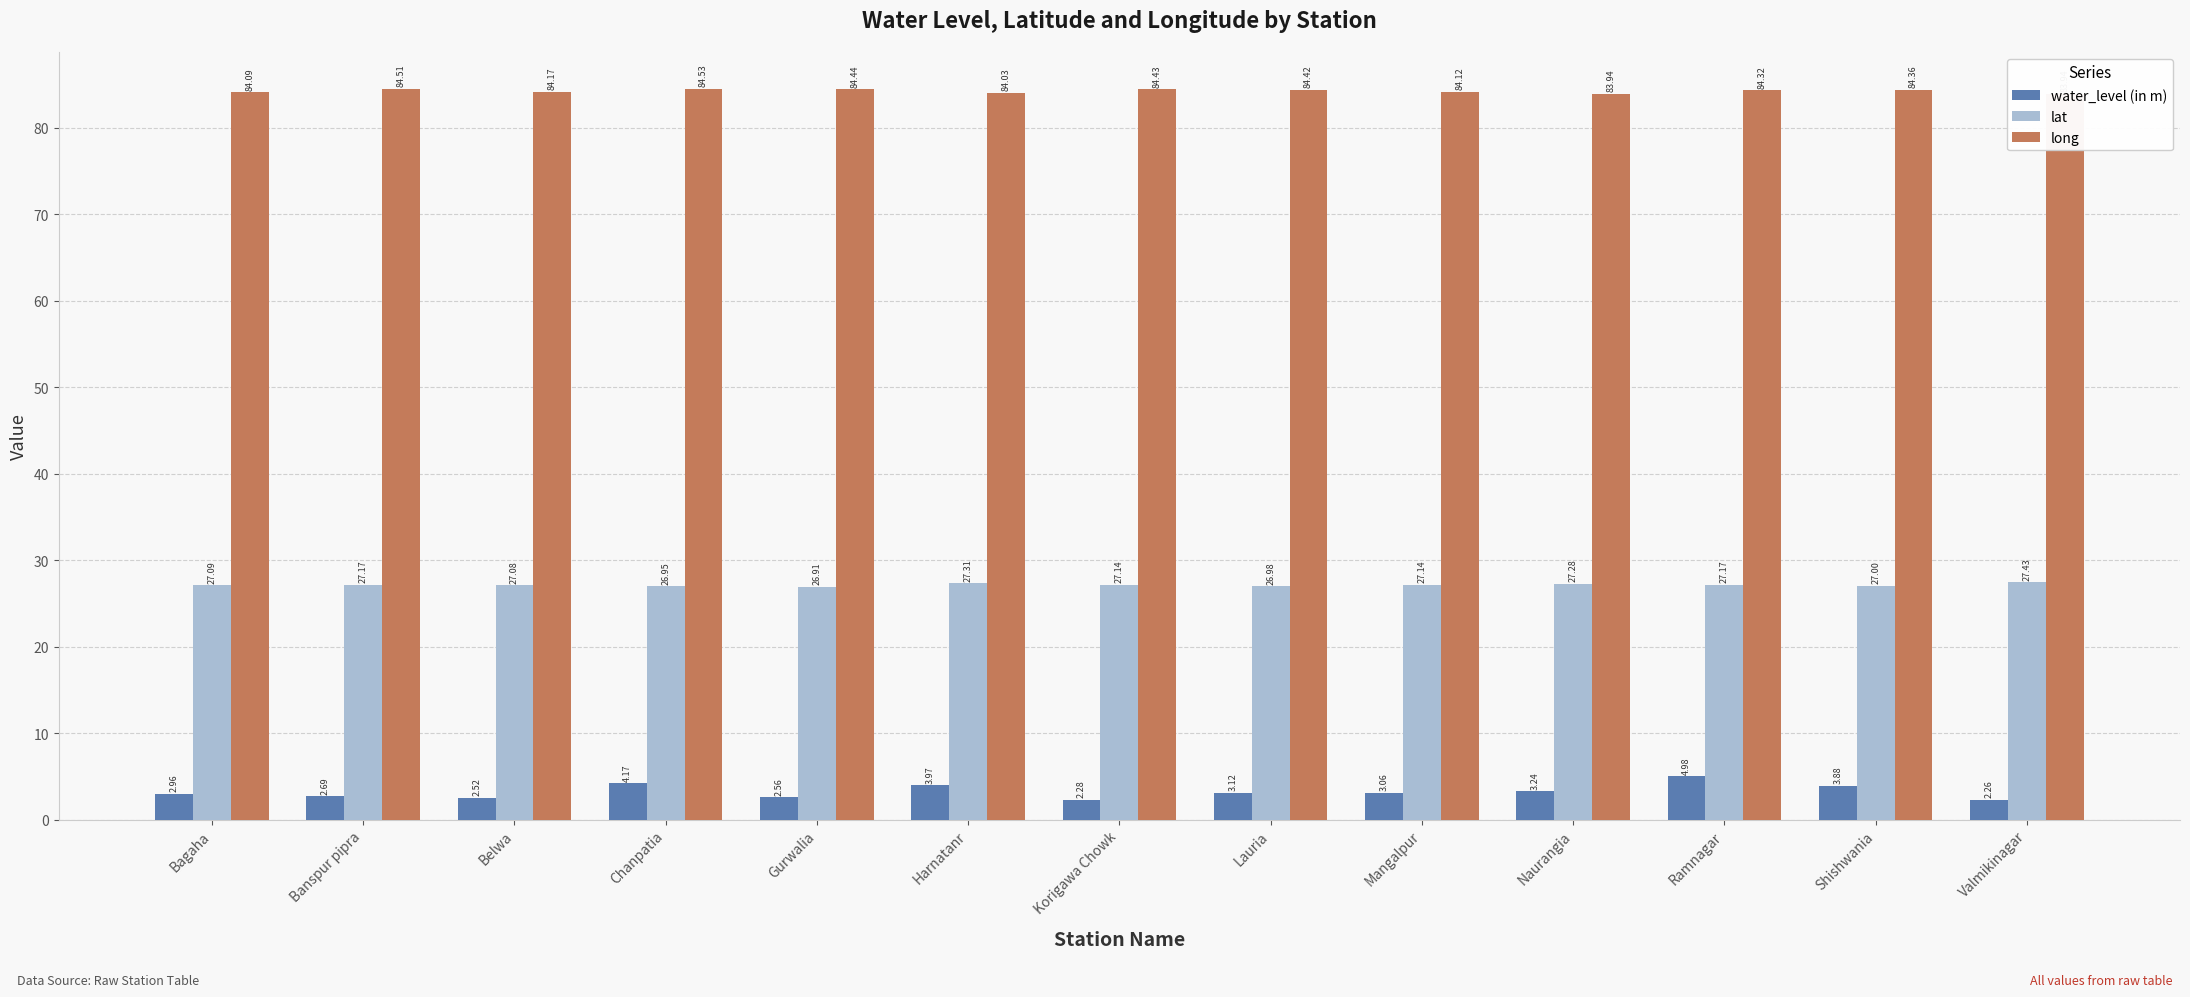

What are all the series names shown in the legend?

water_level (in m), lat, long